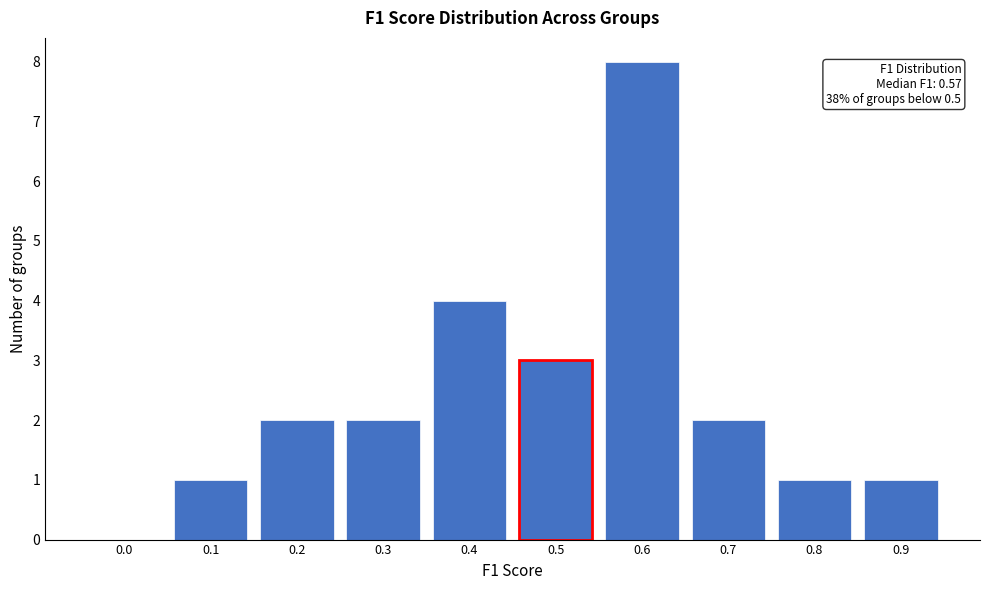

Reading left to right, what are all the values shown in this chart?

0.0=0	0.1=1	0.2=2	0.3=2	0.4=4	0.5=3	0.6=8	0.7=2	0.8=1	0.9=1